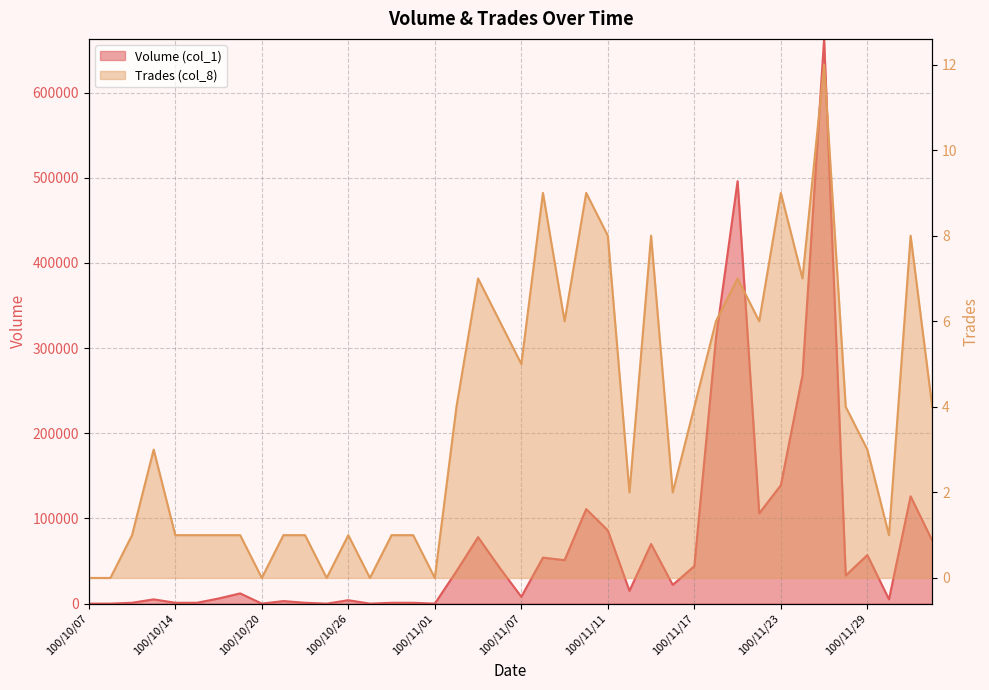

What is the sum of all Trades (col_8) values?

150